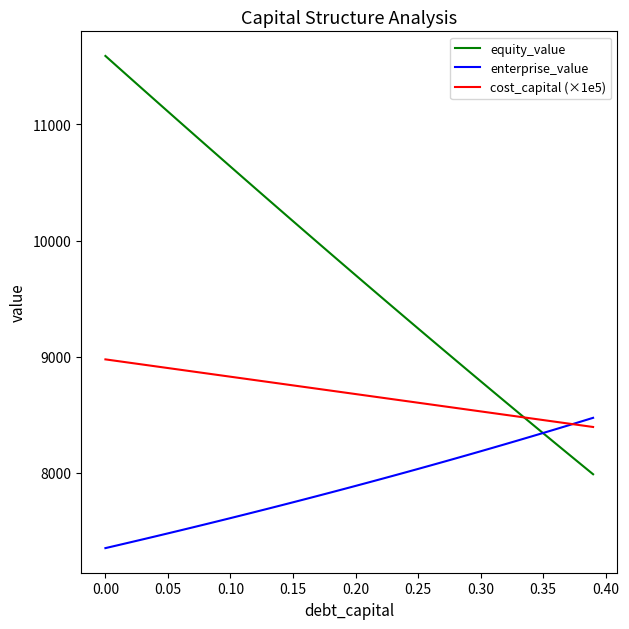

Which series has the largest total across all categories?

equity_value